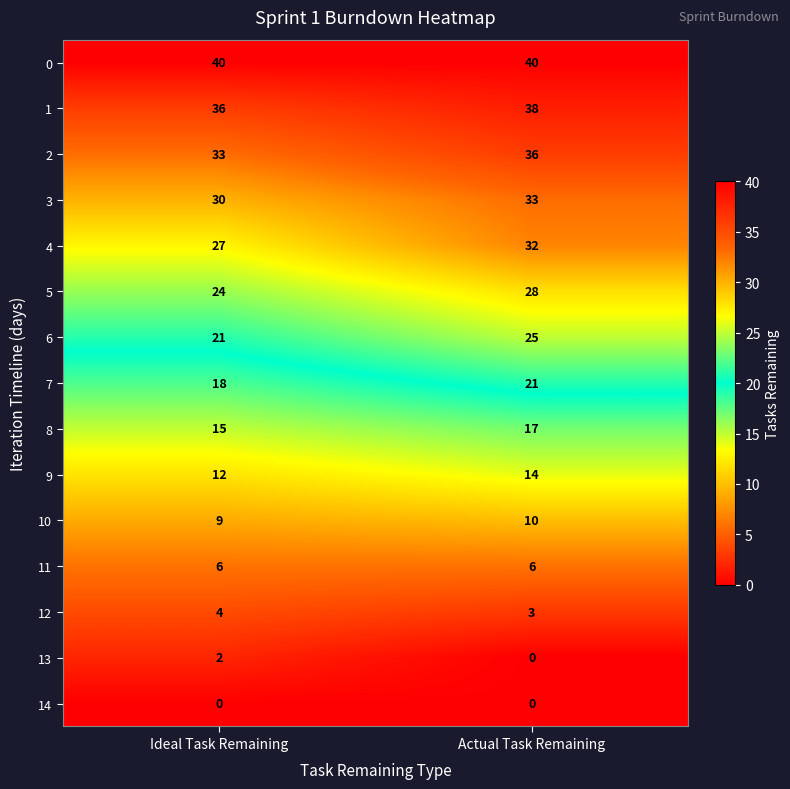

The value of 11 at Ideal Task Remaining is 2. True or false?

False